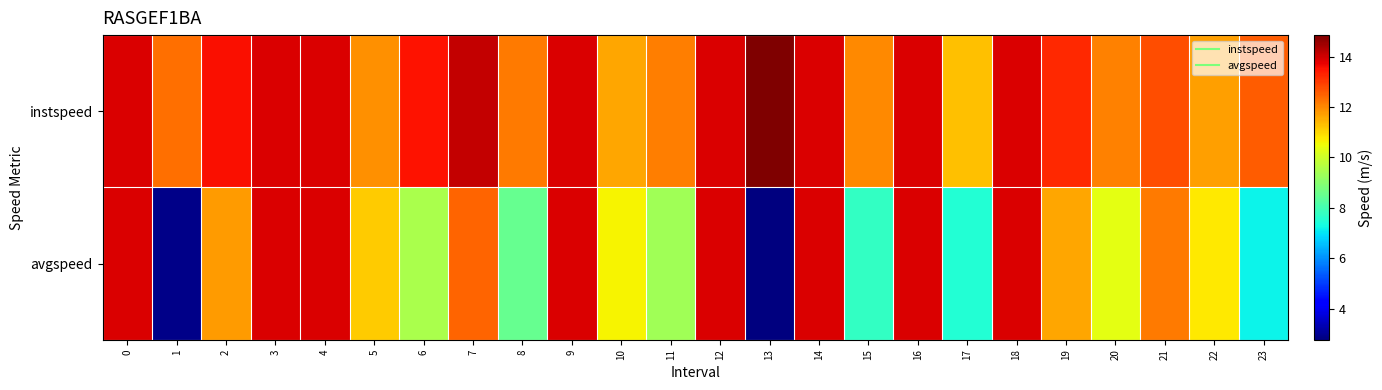

Which has a higher value, 16 or 5?

16